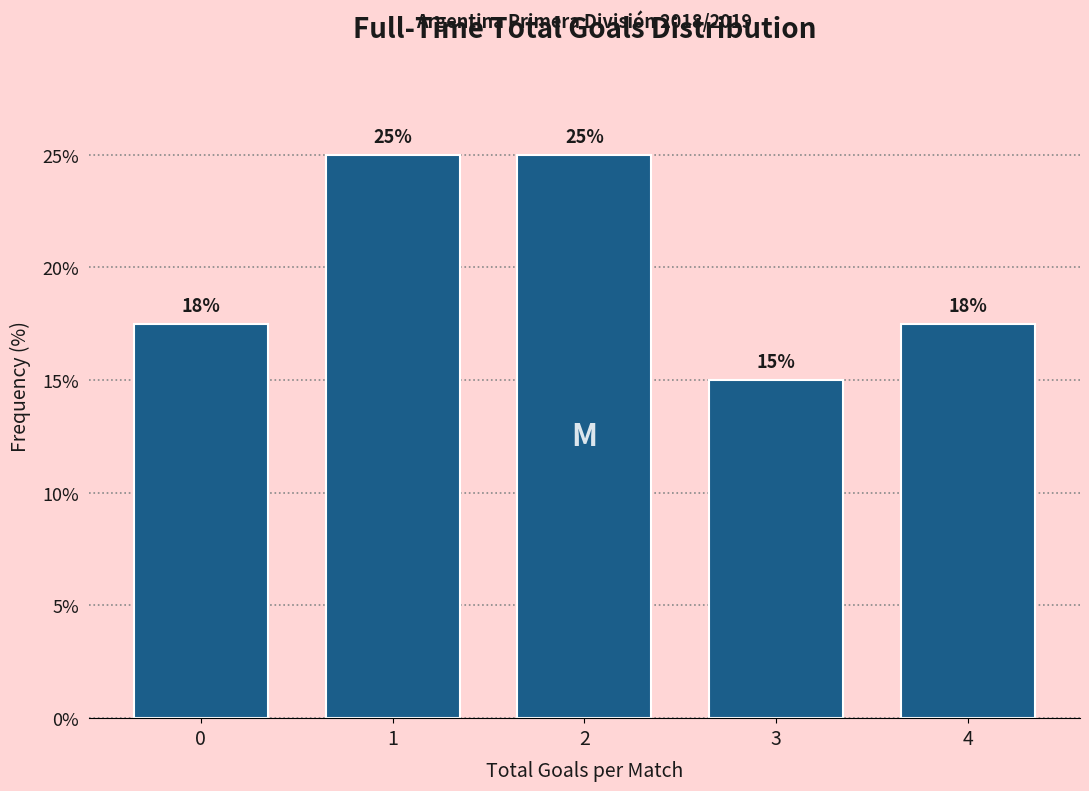

What is the maximum value shown in the chart?

25.0